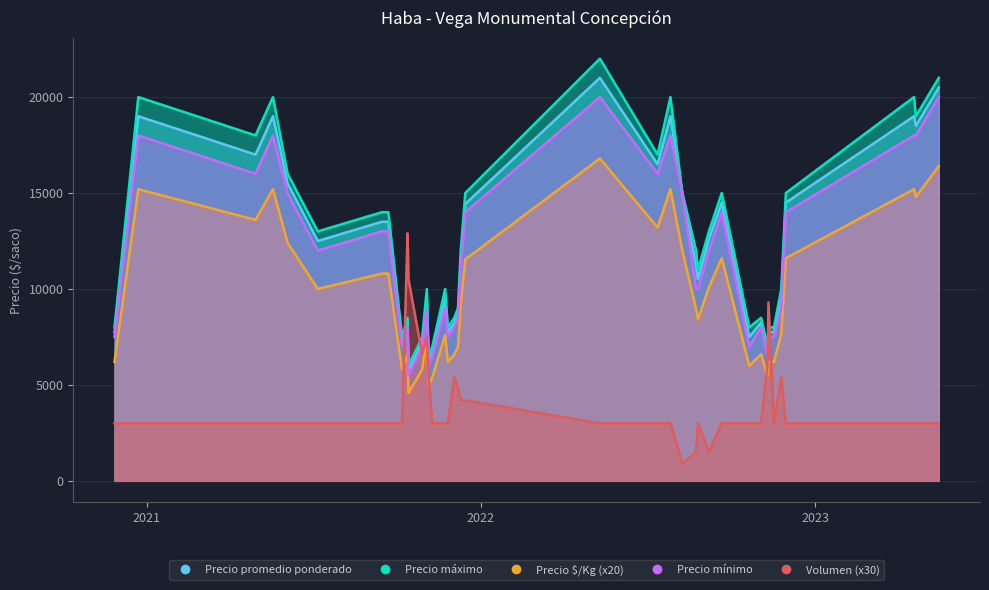

Rank the categories by Precio $/Kg value from highest to lowest.

2022-05-11, 2023-05-16, 2022-07-27, 2021-05-19, 2020-12-23, 2023-04-19, 2023-04-21, 2021-04-30, 2022-07-13, 2021-06-04, 2022-08-09, 2022-09-21, 2022-11-30, 2021-12-15, 2021-09-15, 2021-09-22, 2022-09-07, 2021-07-07, 2022-10-04, 2021-12-10, 2022-08-24, 2022-08-26, 2022-11-25, 2021-11-23, 2021-11-03, 2021-12-07, 2021-10-13, 2022-11-03, 2021-12-03, 2021-11-26, 2022-11-11, 2020-11-27, 2022-11-17, 2022-10-21, 2021-10-29, 2021-10-07, 2022-11-10, 2021-11-09, 2021-11-05, 2021-10-14